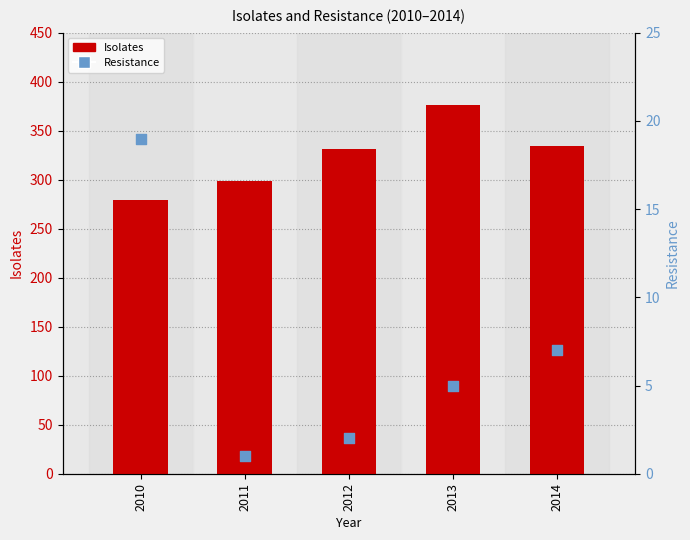

At how many categories does at least one series exceed 23?

5